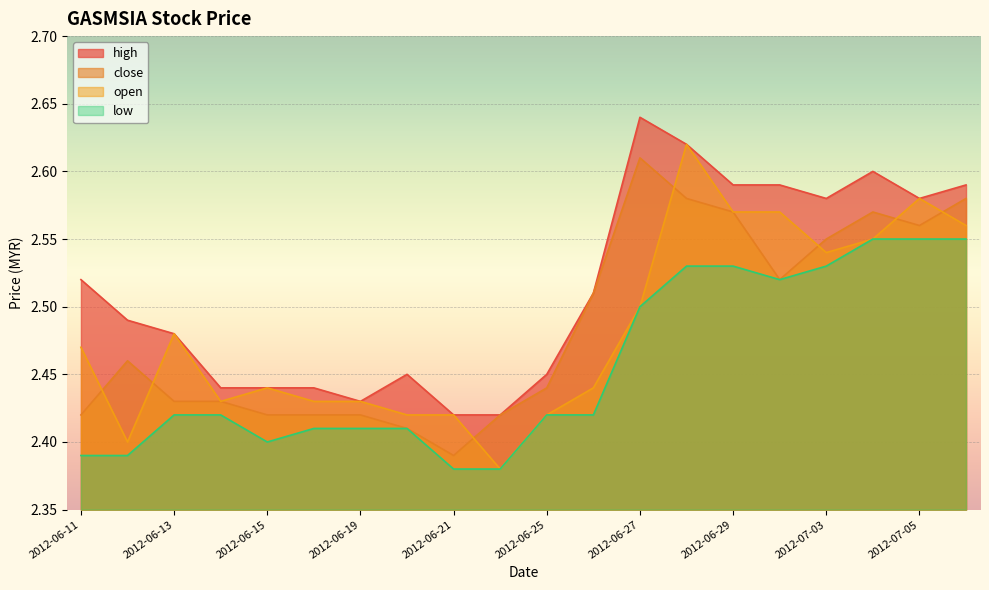

Reading left to right, list all the values displayed in this chart.

high: 2012-06-11=2.5	2012-06-12=2.5	2012-06-13=2.5	2012-06-14=2.4	2012-06-15=2.4	2012-06-18=2.4	2012-06-19=2.4	2012-06-20=2.5	2012-06-21=2.4	2012-06-22=2.4	2012-06-25=2.5	2012-06-26=2.5	2012-06-27=2.6	2012-06-28=2.6	2012-06-29=2.6	2012-07-02=2.6	2012-07-03=2.6	2012-07-04=2.6	2012-07-05=2.6	2012-07-06=2.6
close: 2012-06-11=2.4	2012-06-12=2.5	2012-06-13=2.4	2012-06-14=2.4	2012-06-15=2.4	2012-06-18=2.4	2012-06-19=2.4	2012-06-20=2.4	2012-06-21=2.4	2012-06-22=2.4	2012-06-25=2.4	2012-06-26=2.5	2012-06-27=2.6	2012-06-28=2.6	2012-06-29=2.6	2012-07-02=2.5	2012-07-03=2.5	2012-07-04=2.6	2012-07-05=2.6	2012-07-06=2.6
open: 2012-06-11=2.5	2012-06-12=2.4	2012-06-13=2.5	2012-06-14=2.4	2012-06-15=2.4	2012-06-18=2.4	2012-06-19=2.4	2012-06-20=2.4	2012-06-21=2.4	2012-06-22=2.4	2012-06-25=2.4	2012-06-26=2.4	2012-06-27=2.5	2012-06-28=2.6	2012-06-29=2.6	2012-07-02=2.6	2012-07-03=2.5	2012-07-04=2.5	2012-07-05=2.6	2012-07-06=2.6
low: 2012-06-11=2.4	2012-06-12=2.4	2012-06-13=2.4	2012-06-14=2.4	2012-06-15=2.4	2012-06-18=2.4	2012-06-19=2.4	2012-06-20=2.4	2012-06-21=2.4	2012-06-22=2.4	2012-06-25=2.4	2012-06-26=2.4	2012-06-27=2.5	2012-06-28=2.5	2012-06-29=2.5	2012-07-02=2.5	2012-07-03=2.5	2012-07-04=2.5	2012-07-05=2.5	2012-07-06=2.5